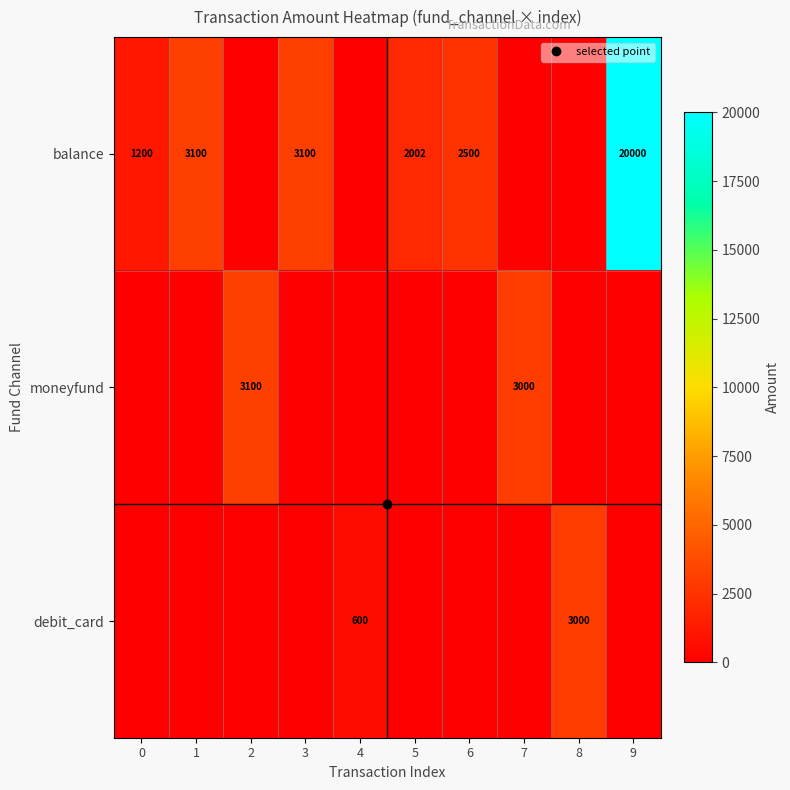

What is the maximum value shown in the chart?

20000